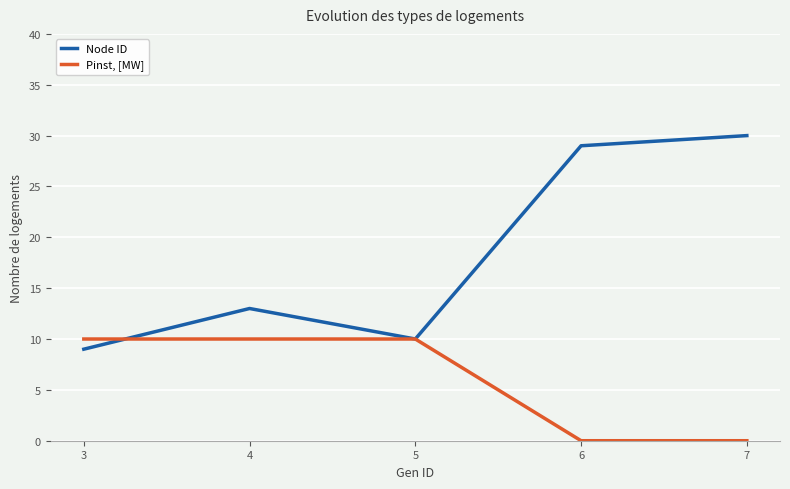

Rank the categories by Node ID value from highest to lowest.

7, 6, 4, 5, 3